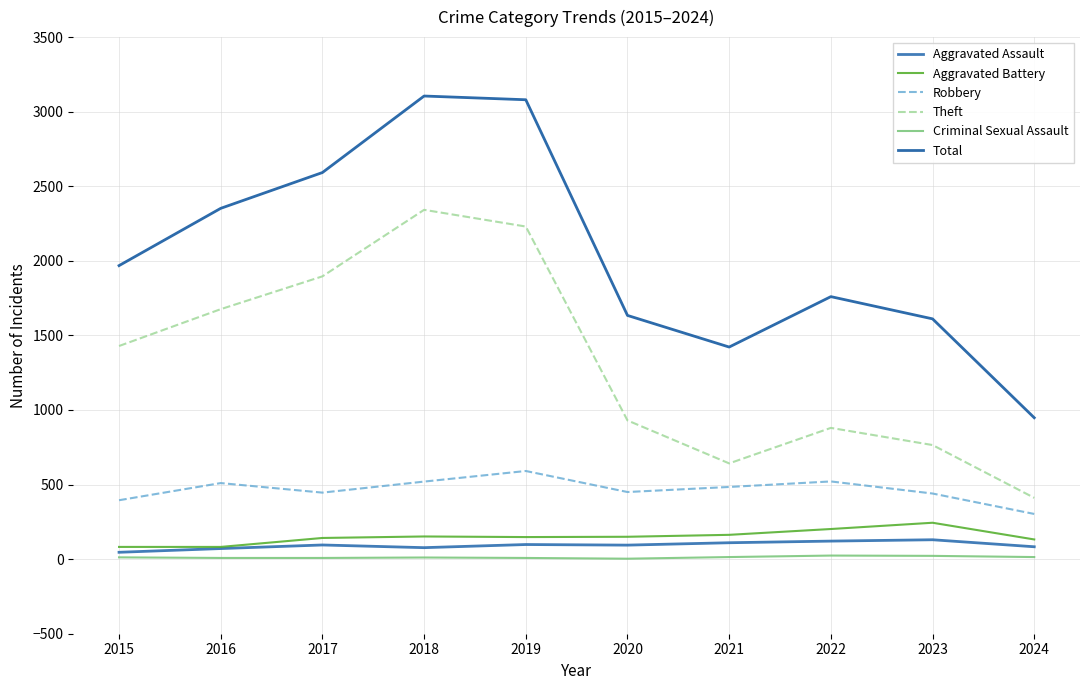

Where is the first local minimum for Criminal Sexual Assault?

2020